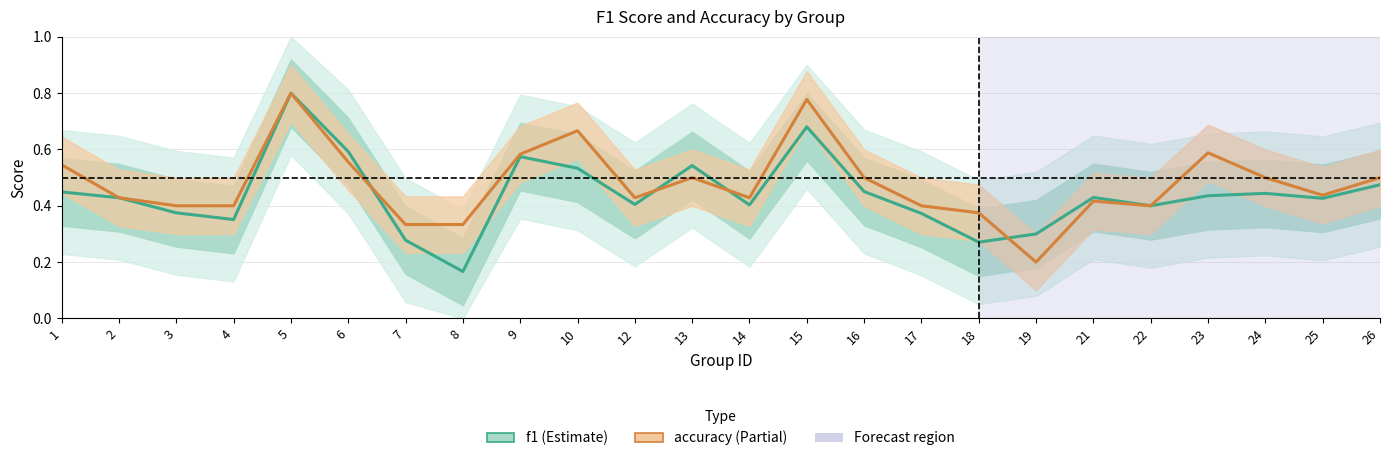

Where is the first local maximum for f1?

5